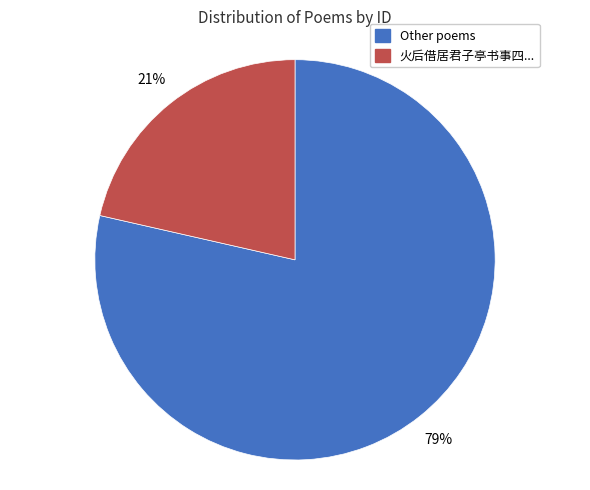

Does any single category account for the majority?

Yes